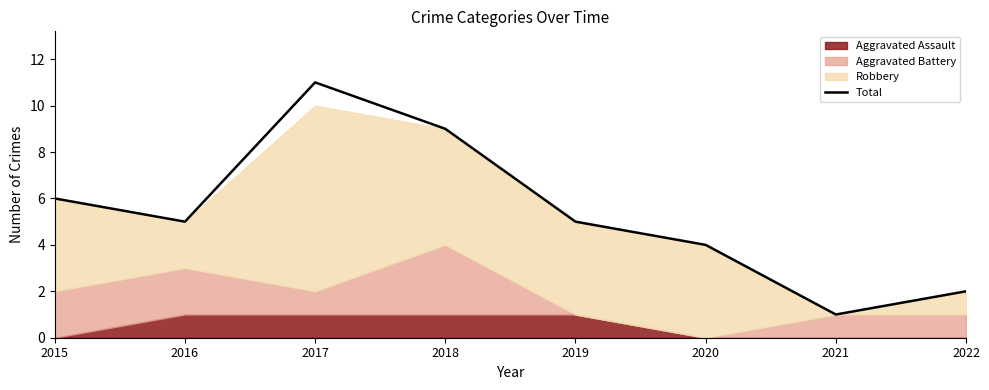

Does the chart display data point markers on the line(s)?

No